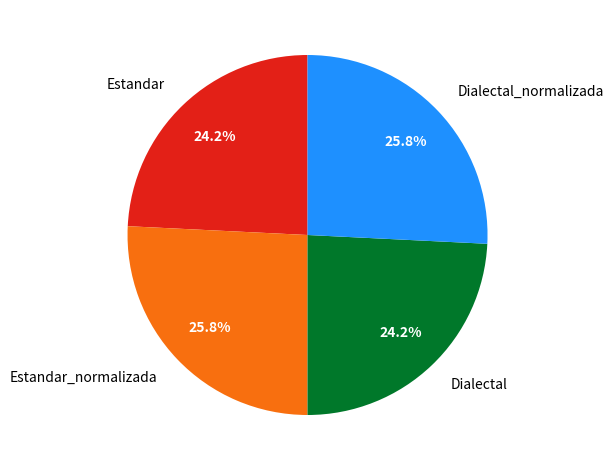

Is it true that Dialectal is 24% of the pie?

True